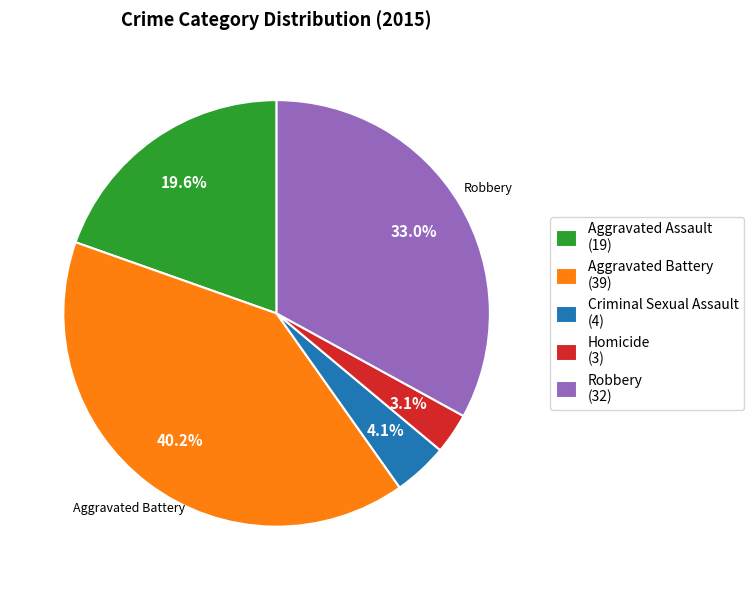

To the nearest percent, what is the average slice percentage?

20%